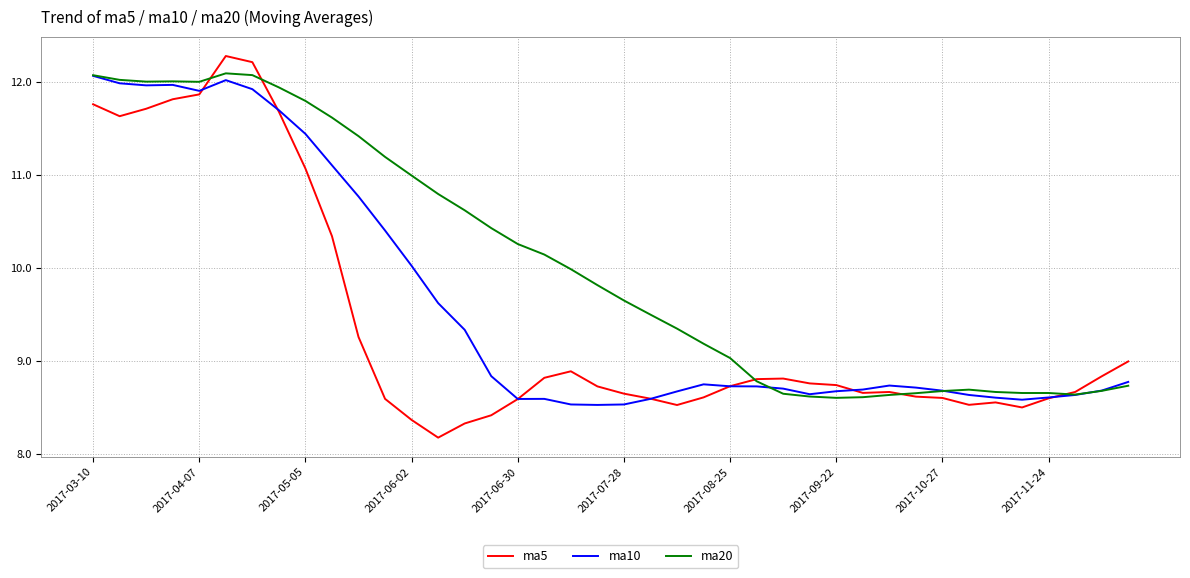

Which series has the widest spread of values?

ma5